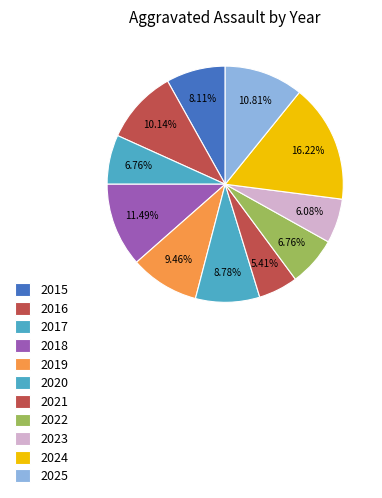

How many slices are in this pie chart?

11